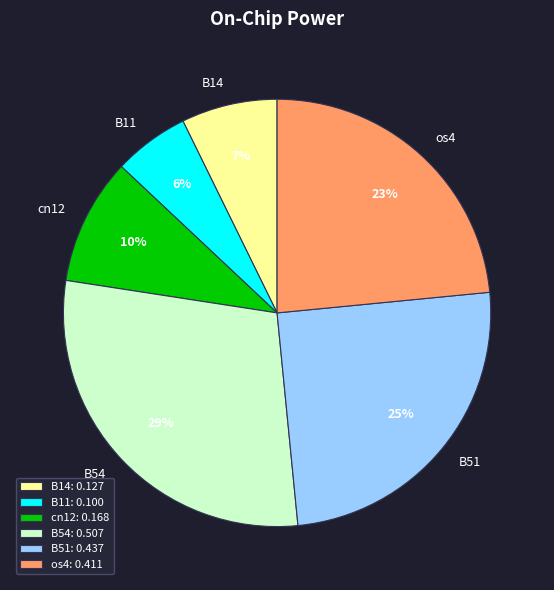

True or false: B51 accounts for 19% of the total.

False